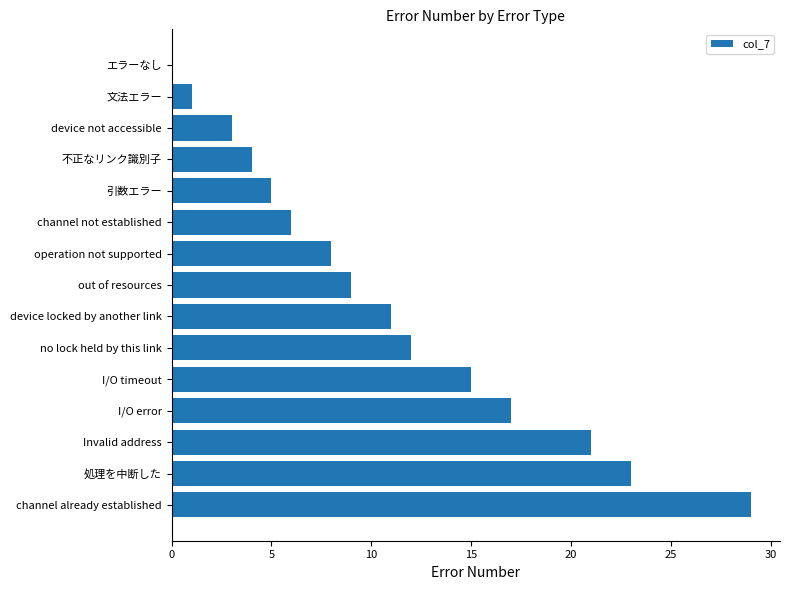

How many positive values are there?

14